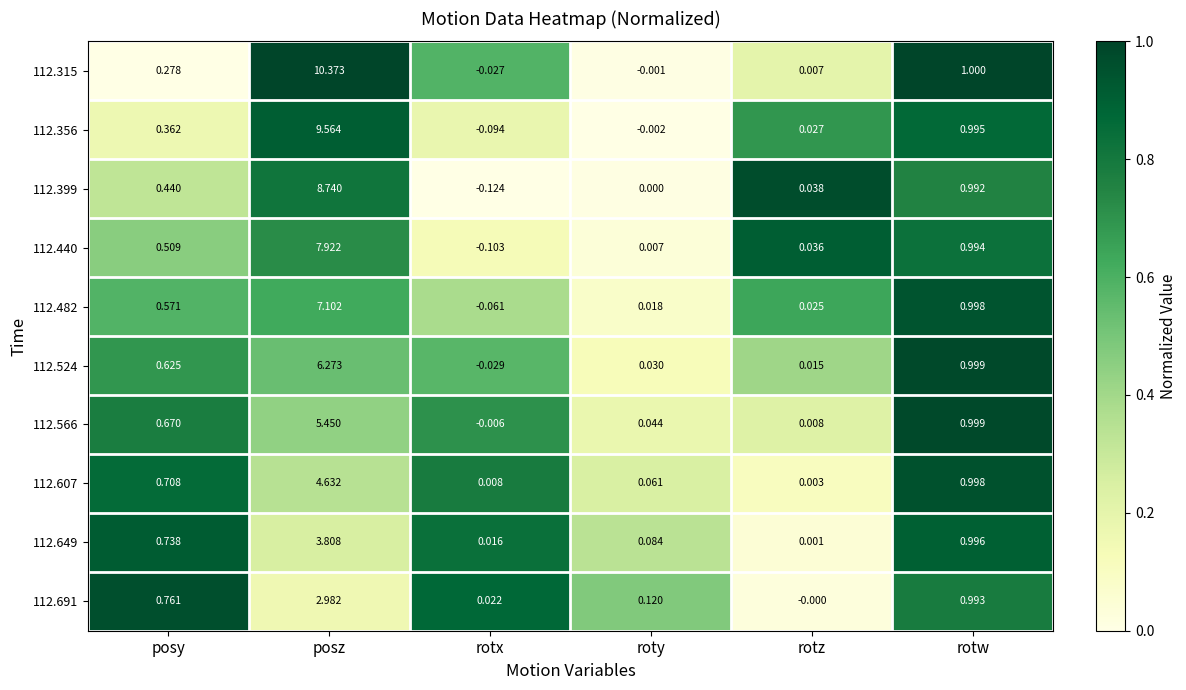

Which series changed the most between roty and rotw?

112.315